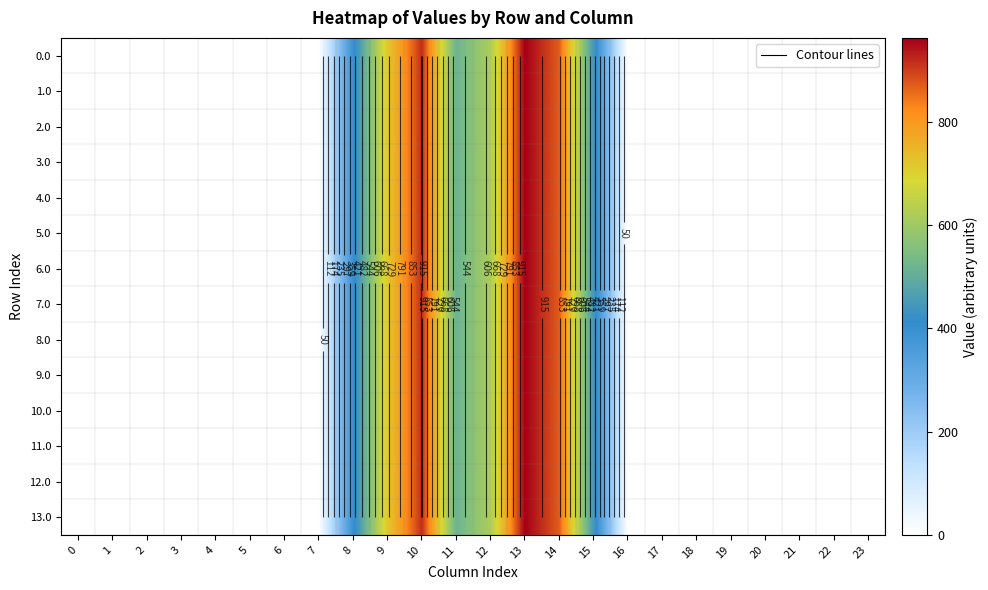

Is the value of 7.0 at 22 greater than the value of 13.0 at 18?

No